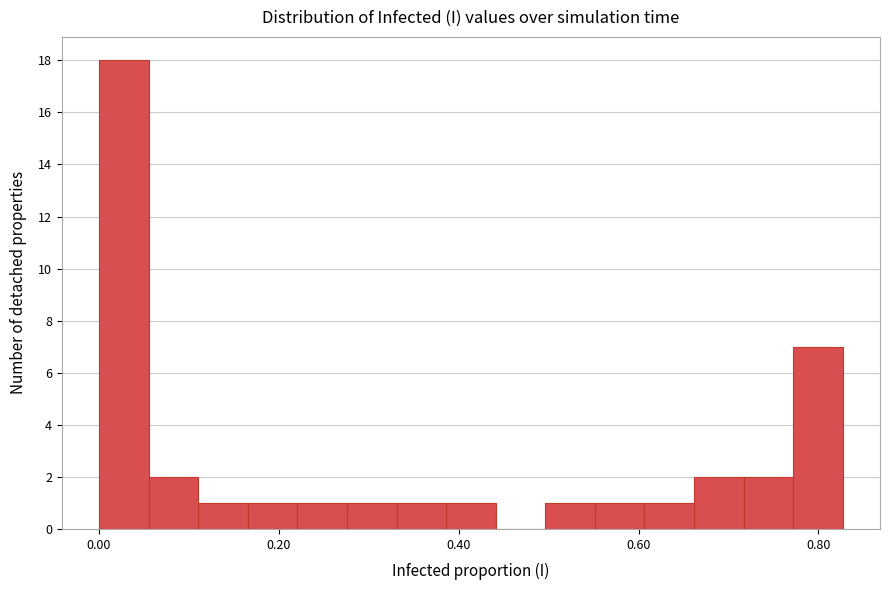

Around what value on the x-axis is the tallest bar? Give the approximate position of its centre, as read against the axis.

0.02